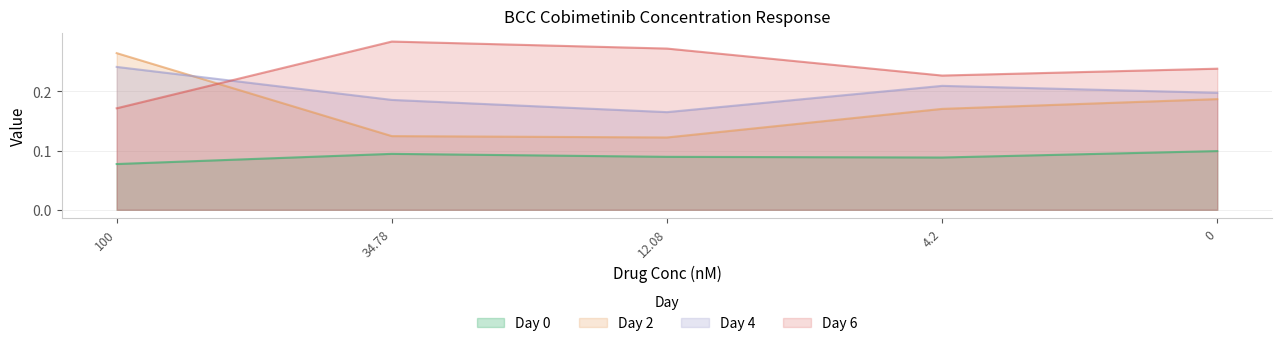

How many lines are shown in the chart?

4